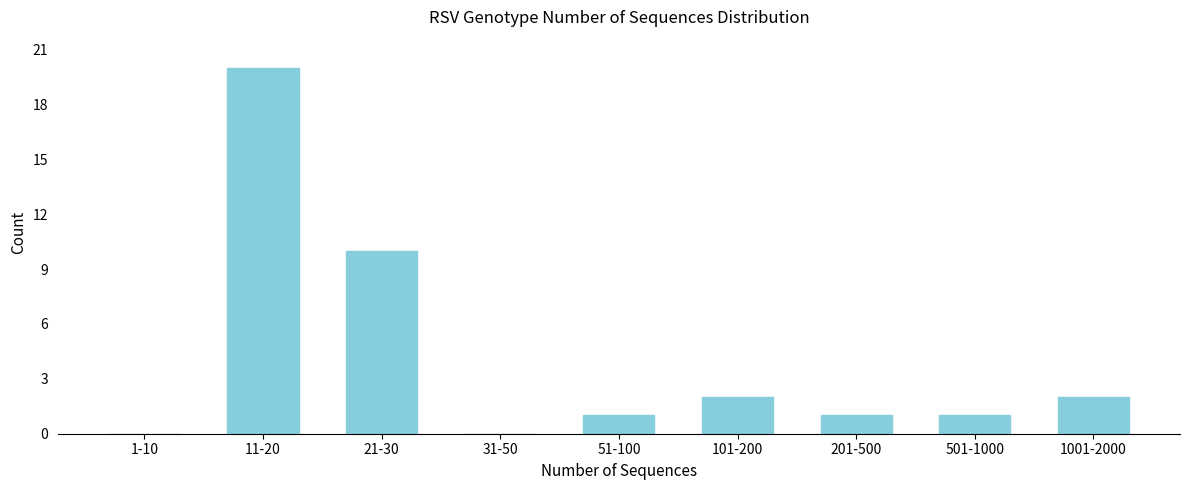

Reading right to left, extract all data points from this chart.

1001-2000=2	501-1000=1	201-500=1	101-200=2	51-100=1	31-50=0	21-30=10	11-20=20	1-10=0